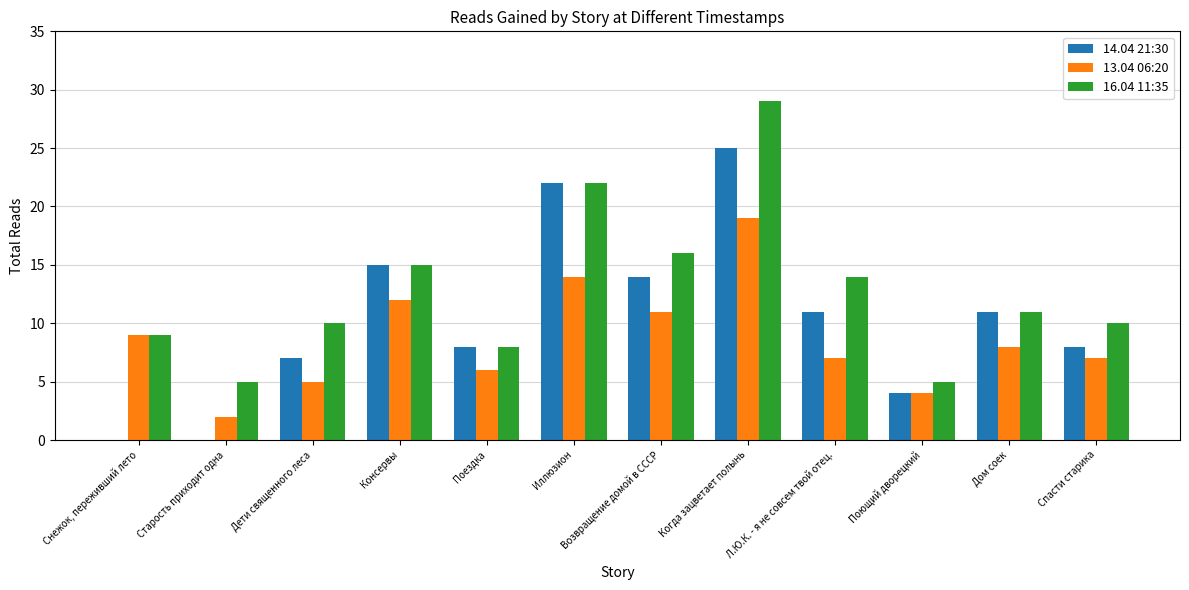

The 16.04 11:35 series shows 10 at Дети священного леса. True or false?

True